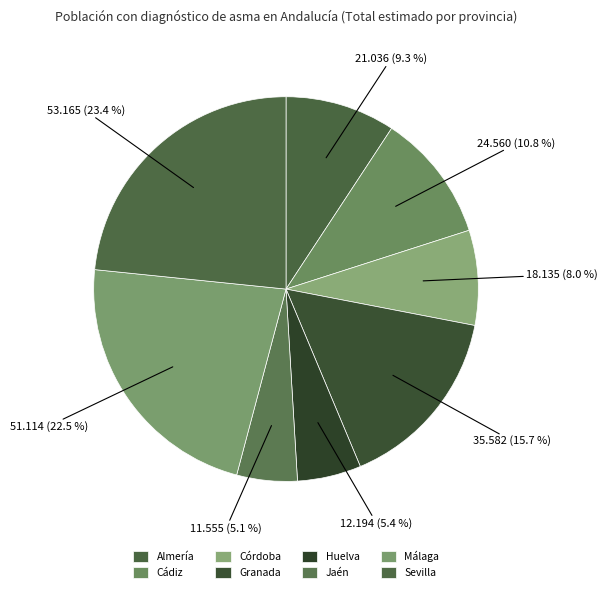

How many segments does this pie chart have?

8